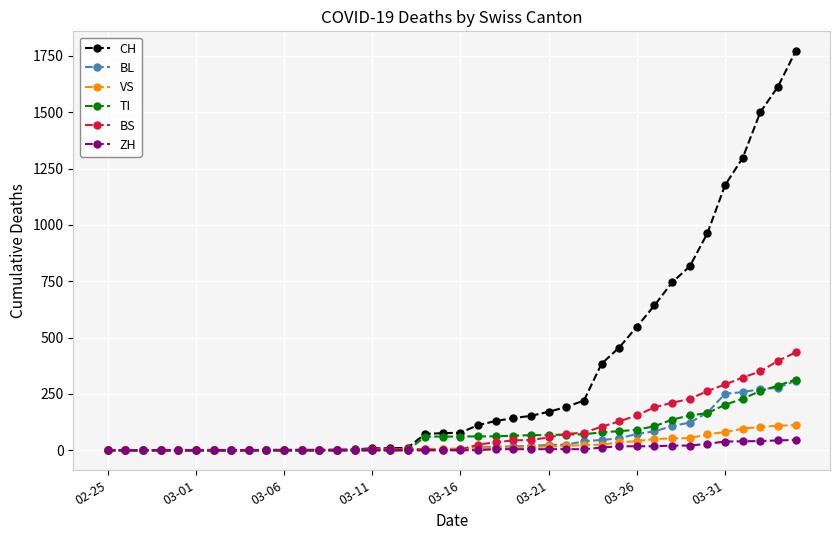

At how many categories does at least one series exceed 1105?

5